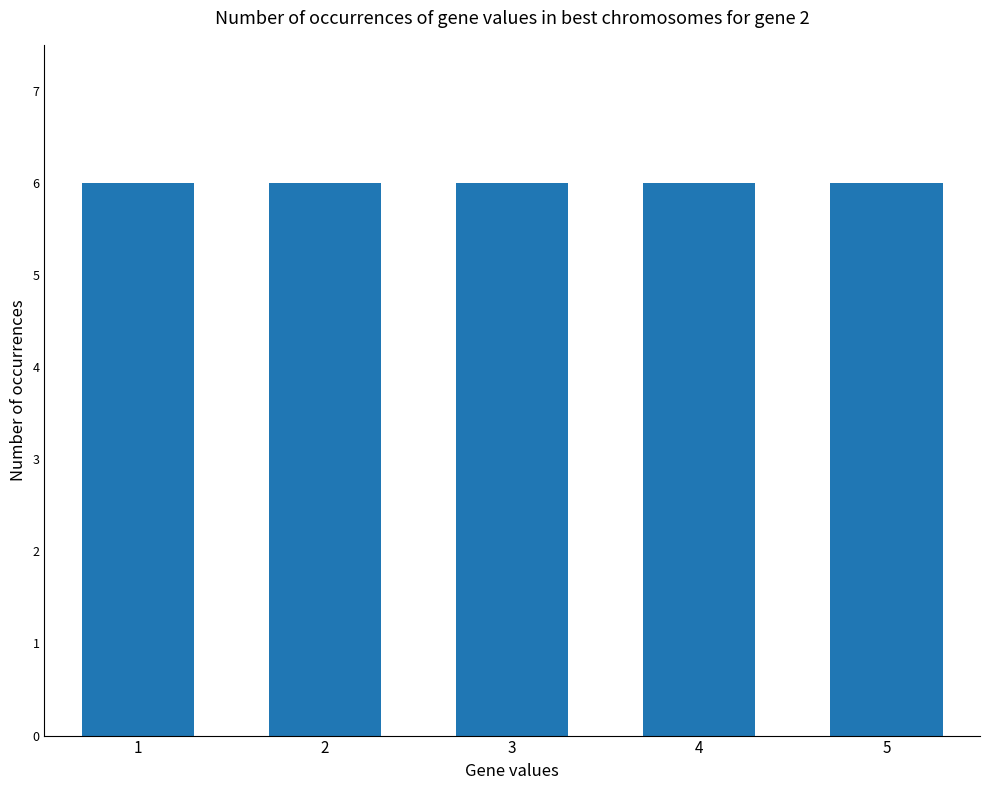

What is the smallest value displayed?

1